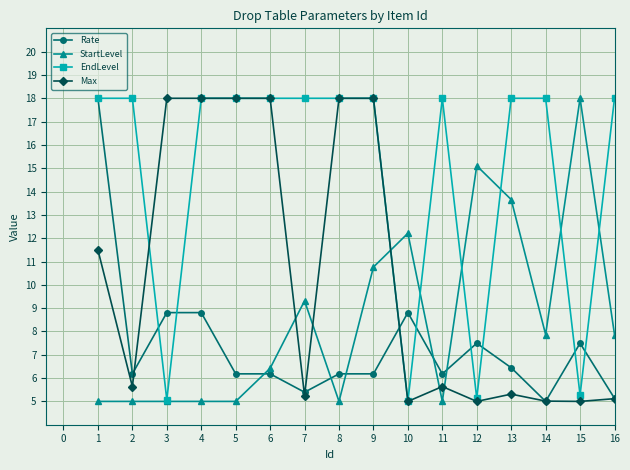

What is the approximate value of Rate at 12?

7.5